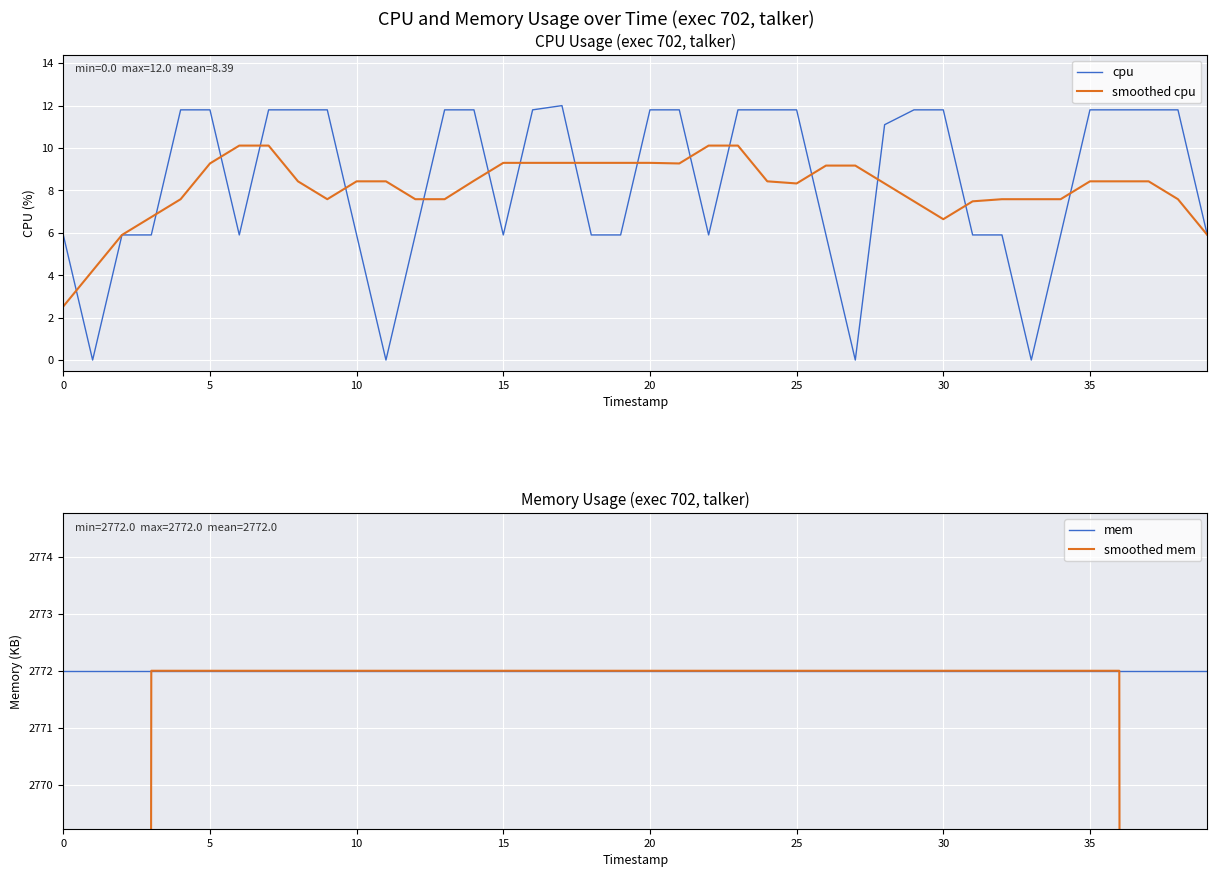

What is the minimum value for smoothed cpu?

2.5